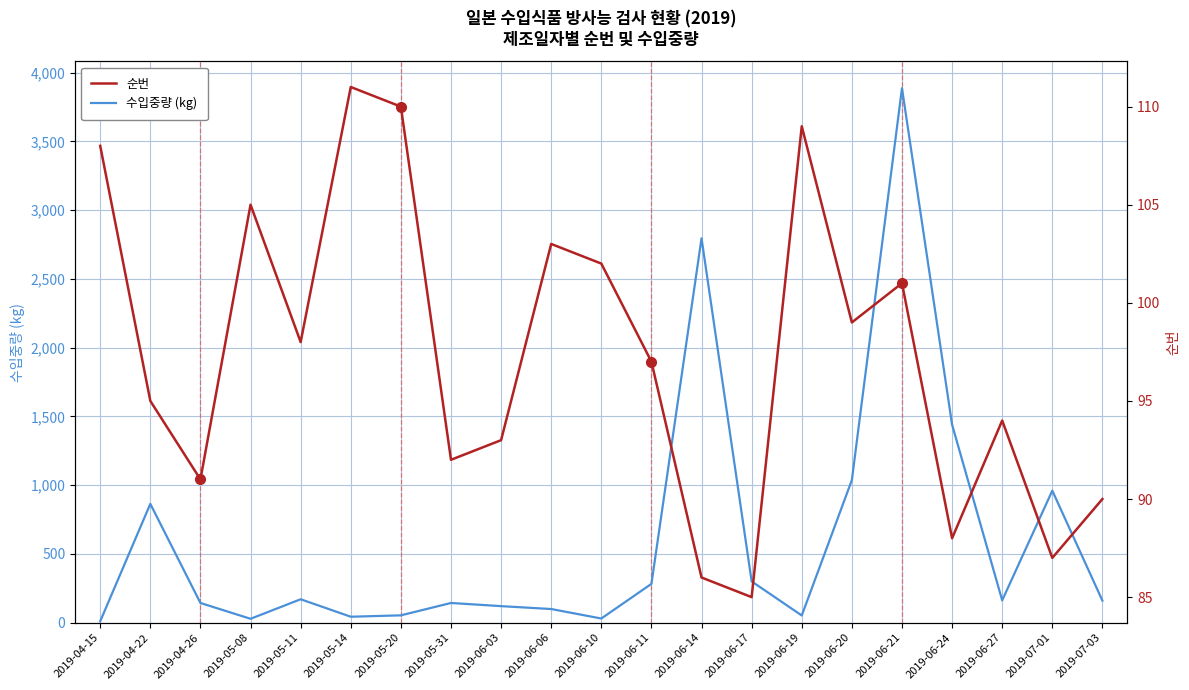

What is the sum of the 순번 values at 2019-06-17 and 2019-06-19?

194